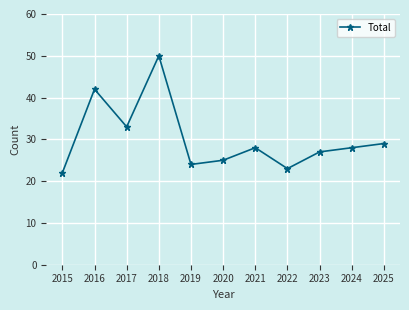

True or false: there are more than 2 points higher than both neighbors.

True